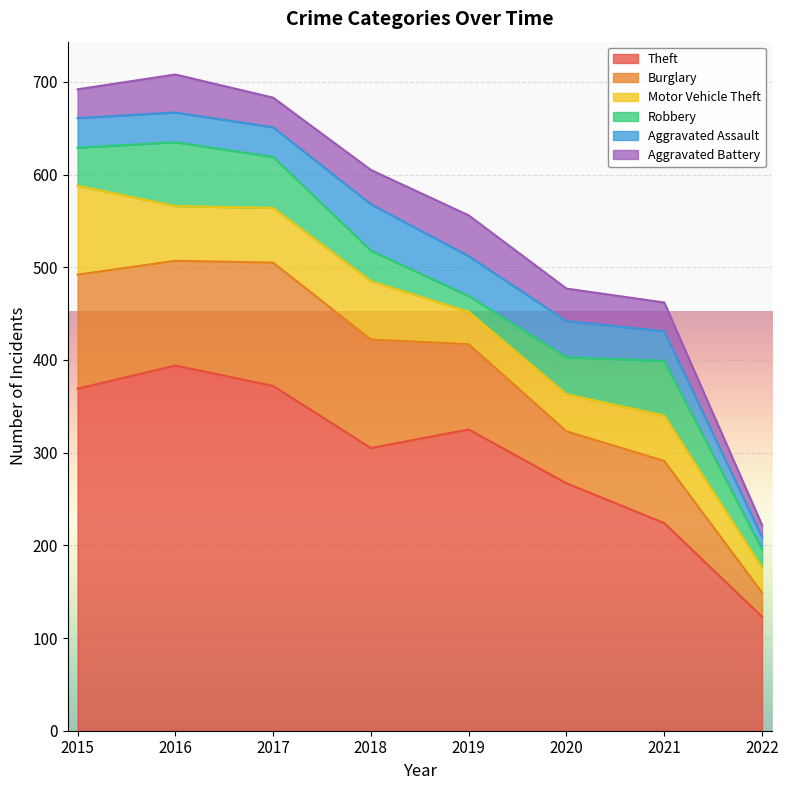

What is the difference between the Aggravated Assault values at 2017 and 2022?

19